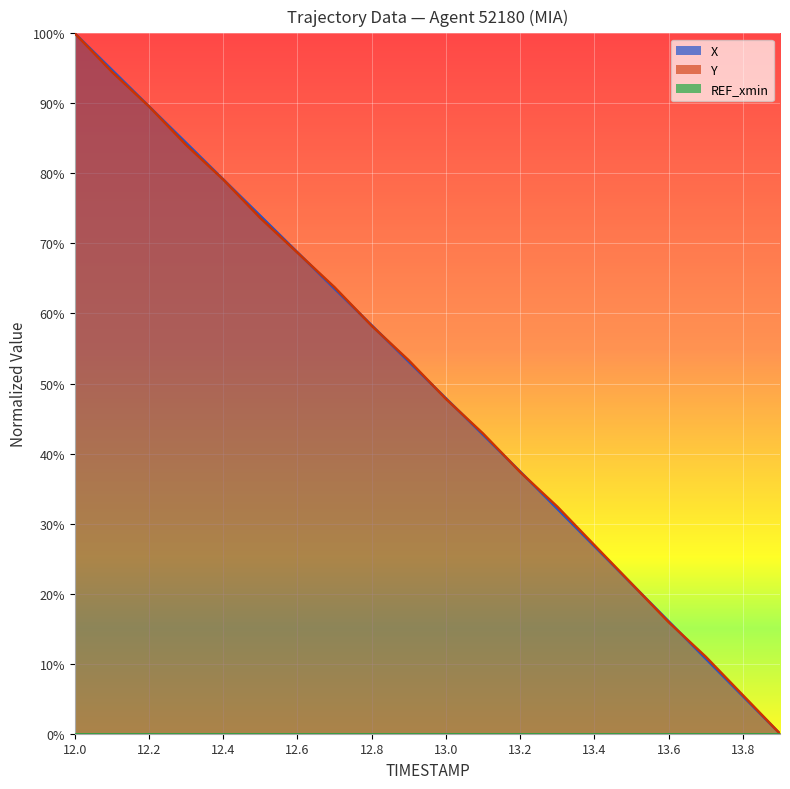

What is the label of the 3rd point from the left?

12.2